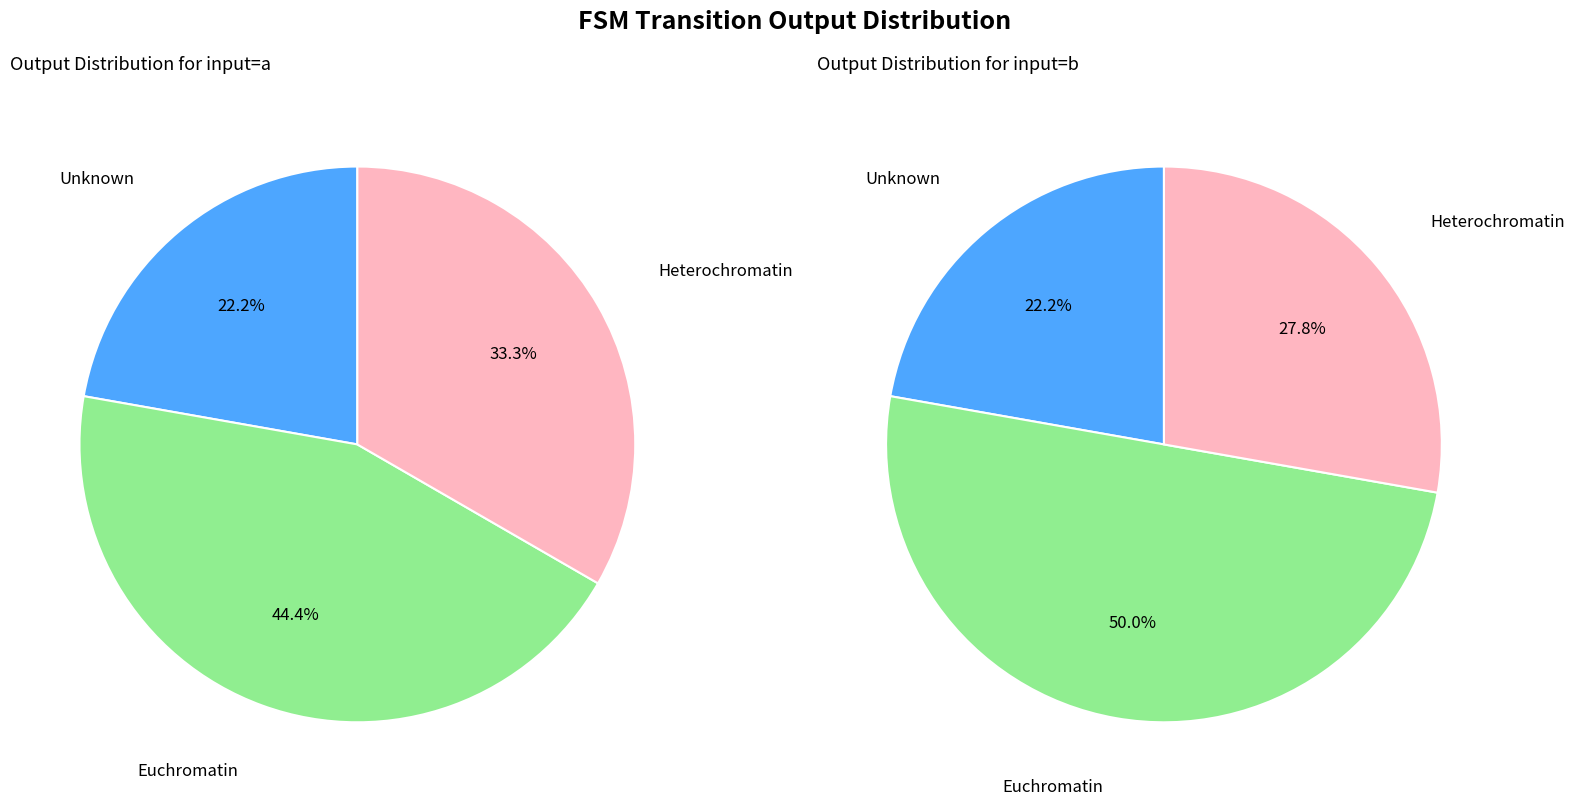

True or false: 1 accounts for 19% of the total.

False